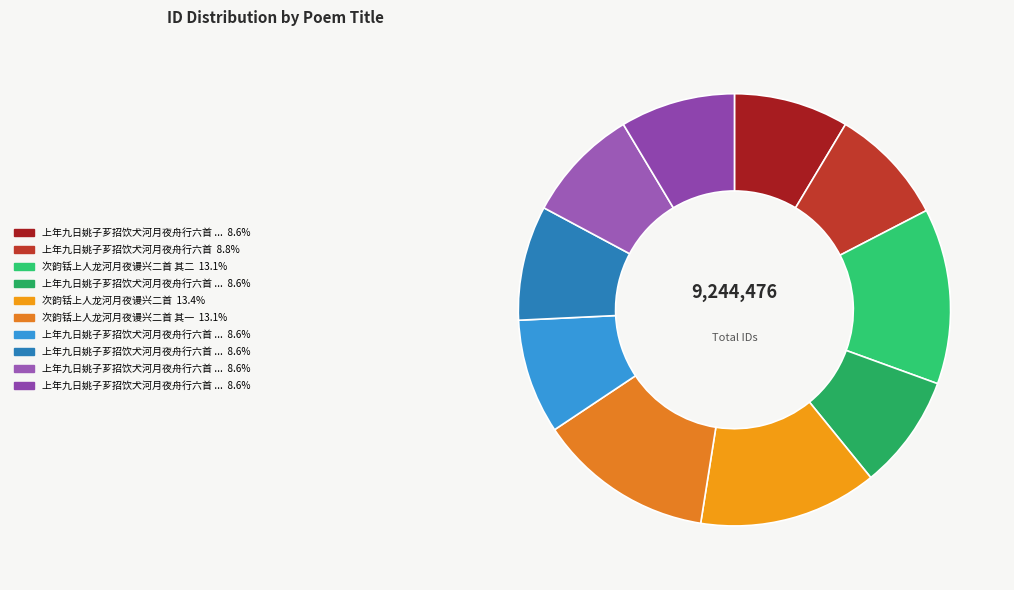

Does any single category account for the majority?

No